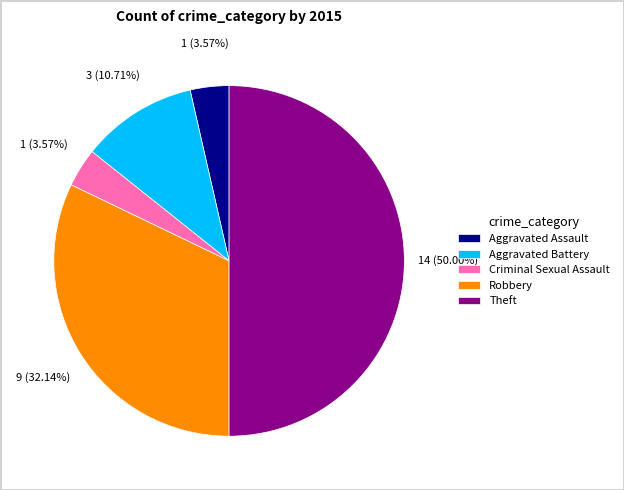

How many slices are in this pie chart?

5